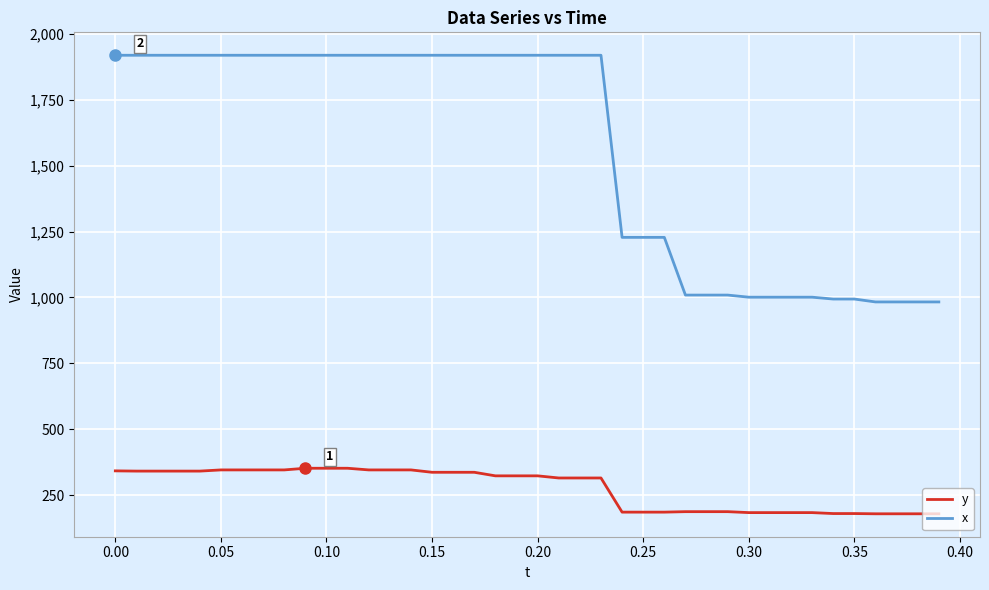

Rank the series by their maximum value, from lowest to highest.

y, x